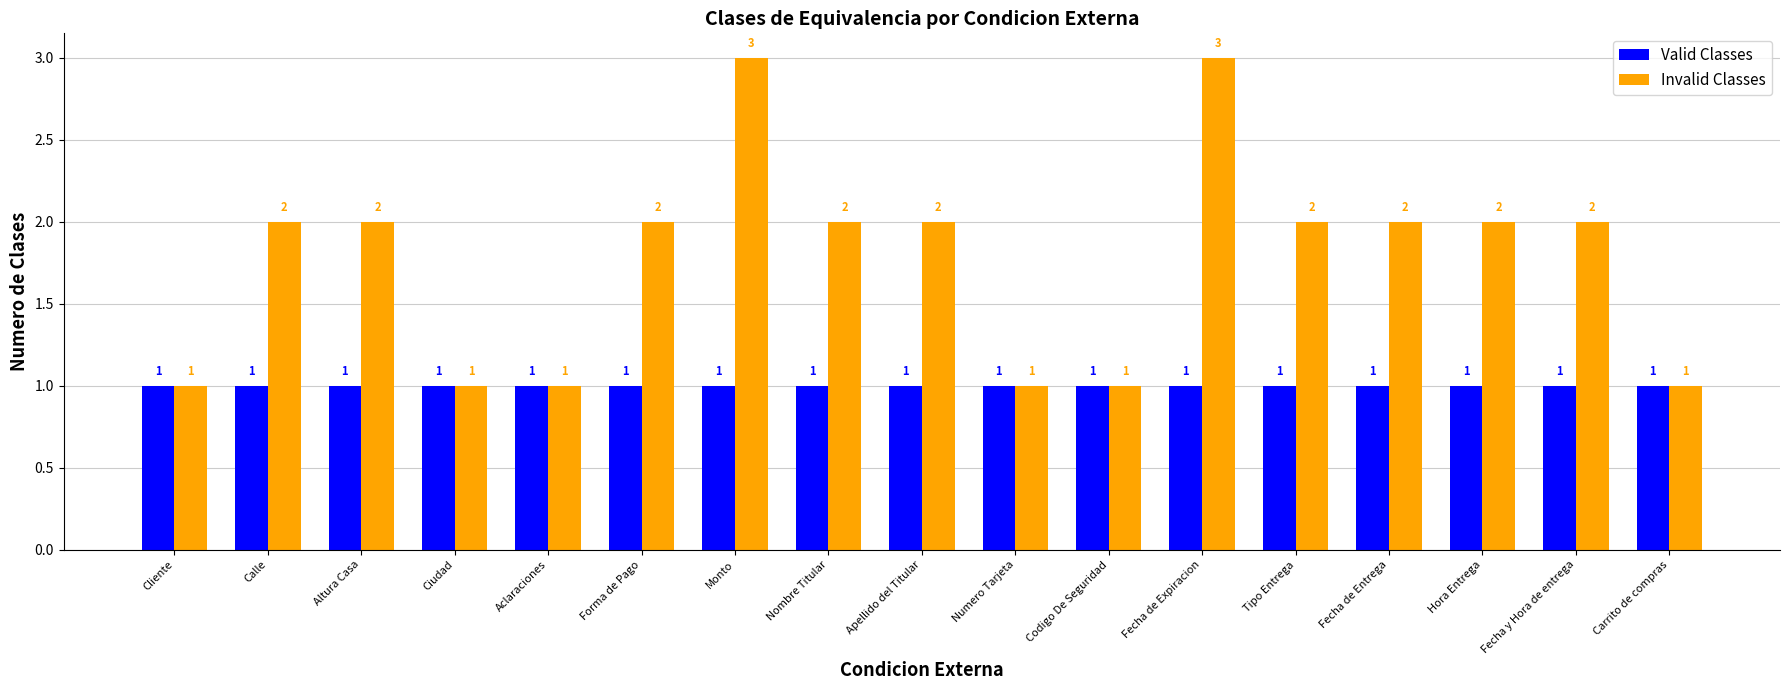

What is the greatest value displayed?

3